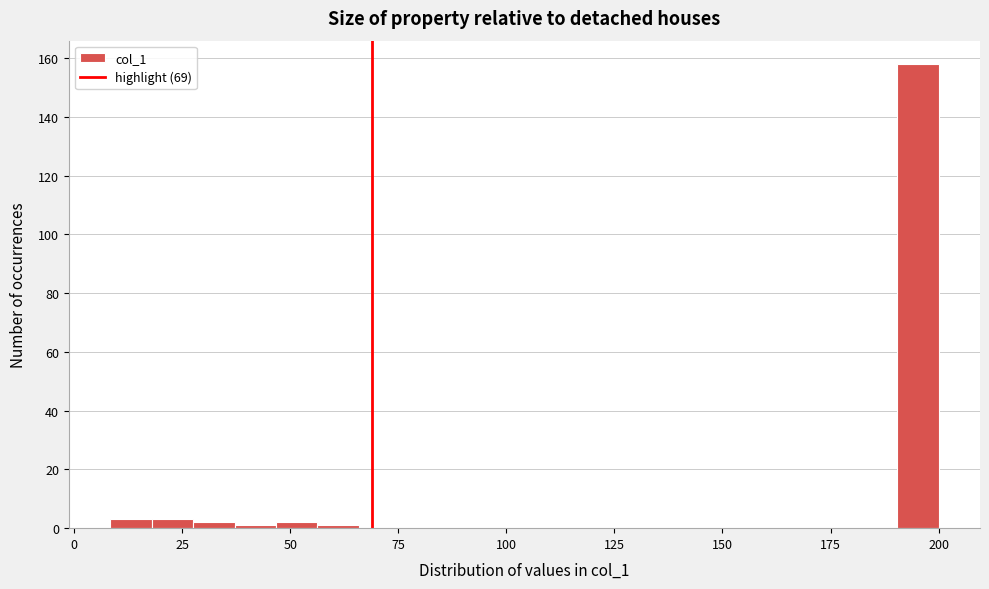

Around what value on the x-axis is the tallest bar? Give the approximate position of its centre, as read against the axis.

195